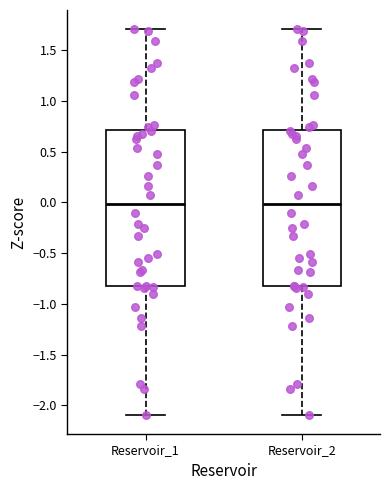

Reading left to right, read every box against the y-axis: the position of its median line, the range the box covers, and the ends of its whiskers. The values are not printed on the chart, so give them approximately, as read against the axis.

Reservoir_1: median 0.0, box -0.8 to 0.7, whiskers -2.1 to 1.7
Reservoir_2: median 0.0, box -0.8 to 0.7, whiskers -2.1 to 1.7